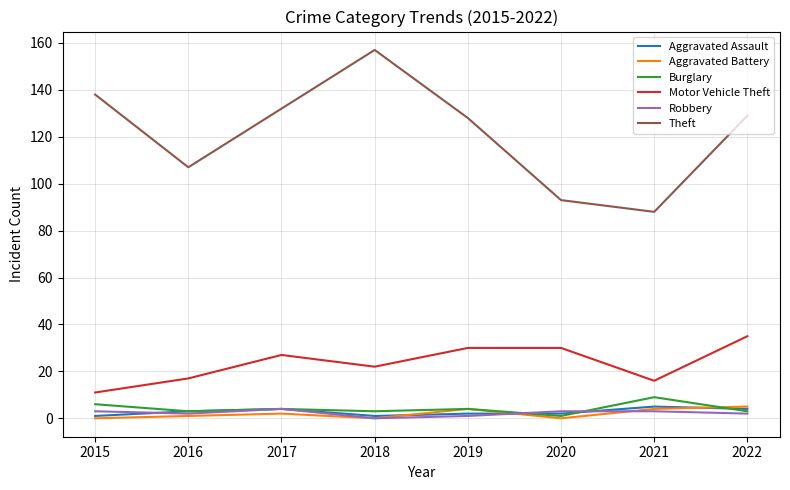

How many Robbery values are between 2 and 3?

5